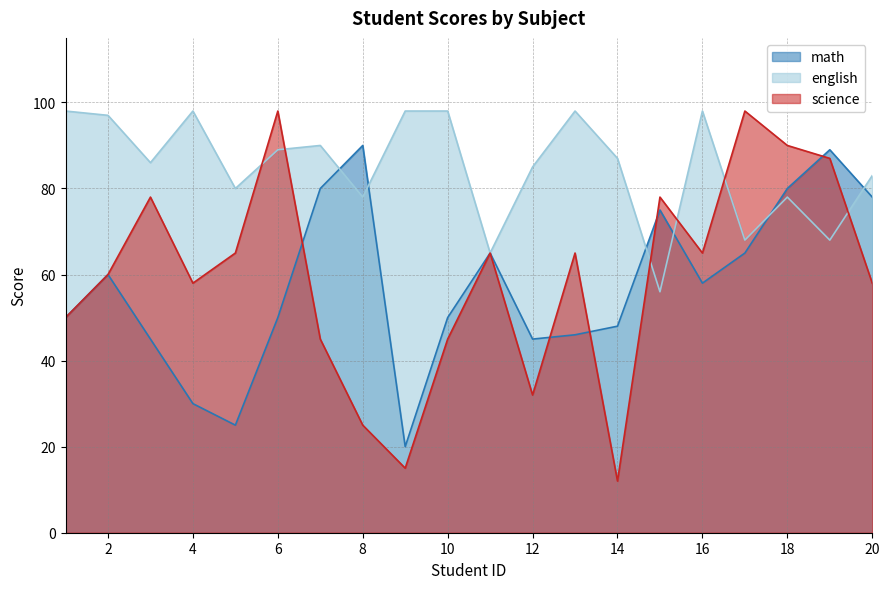

What is the minimum value for science?

12